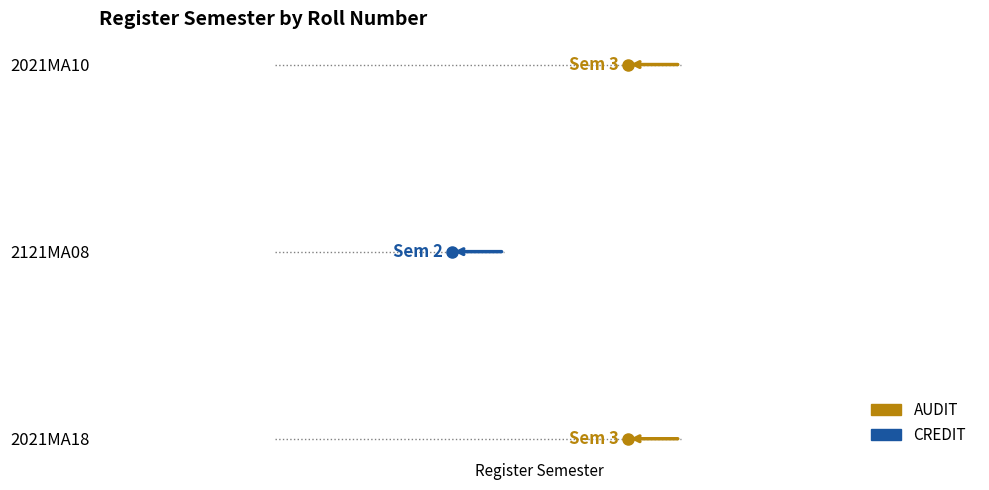

Approximately how many times larger is the value at 2021MA18 compared to 2021MA10?

1.0